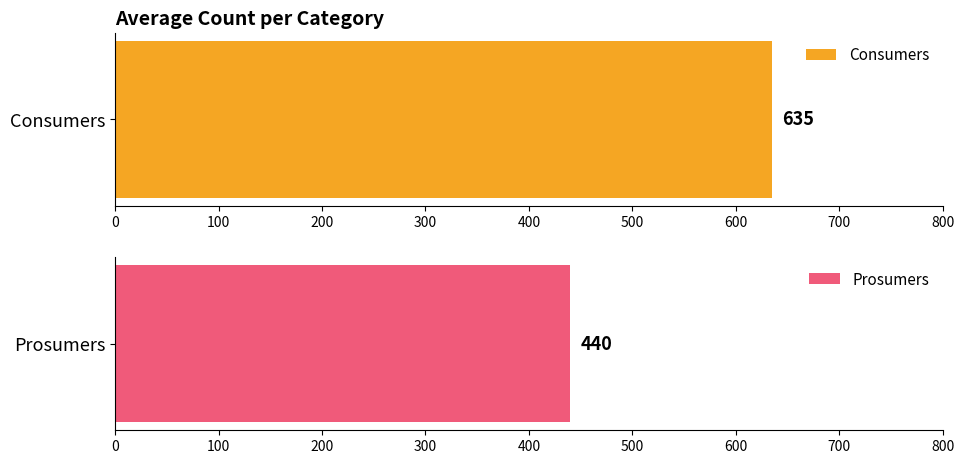

How many series are shown in this chart?

2